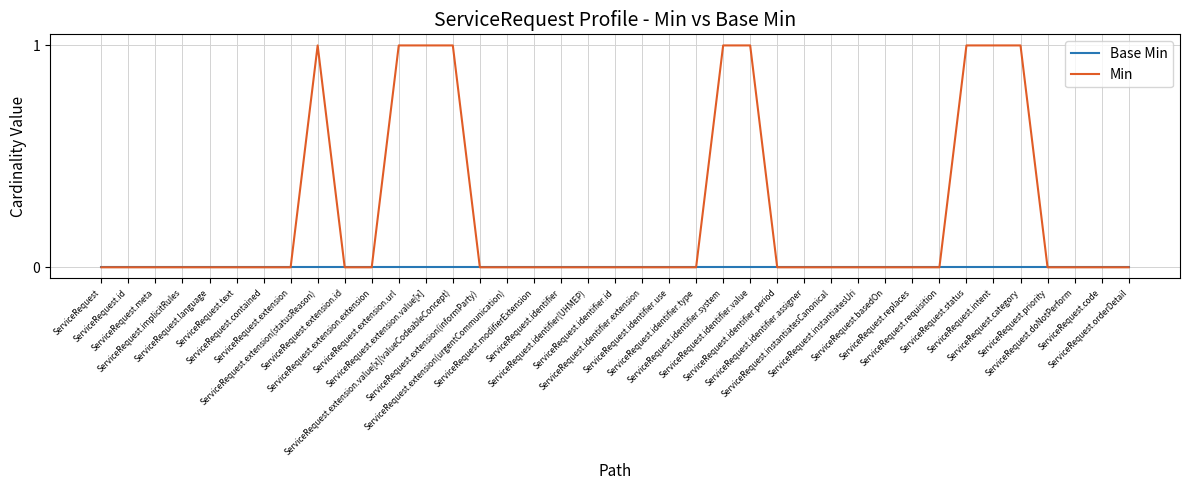

Which series has the widest spread of values?

Min